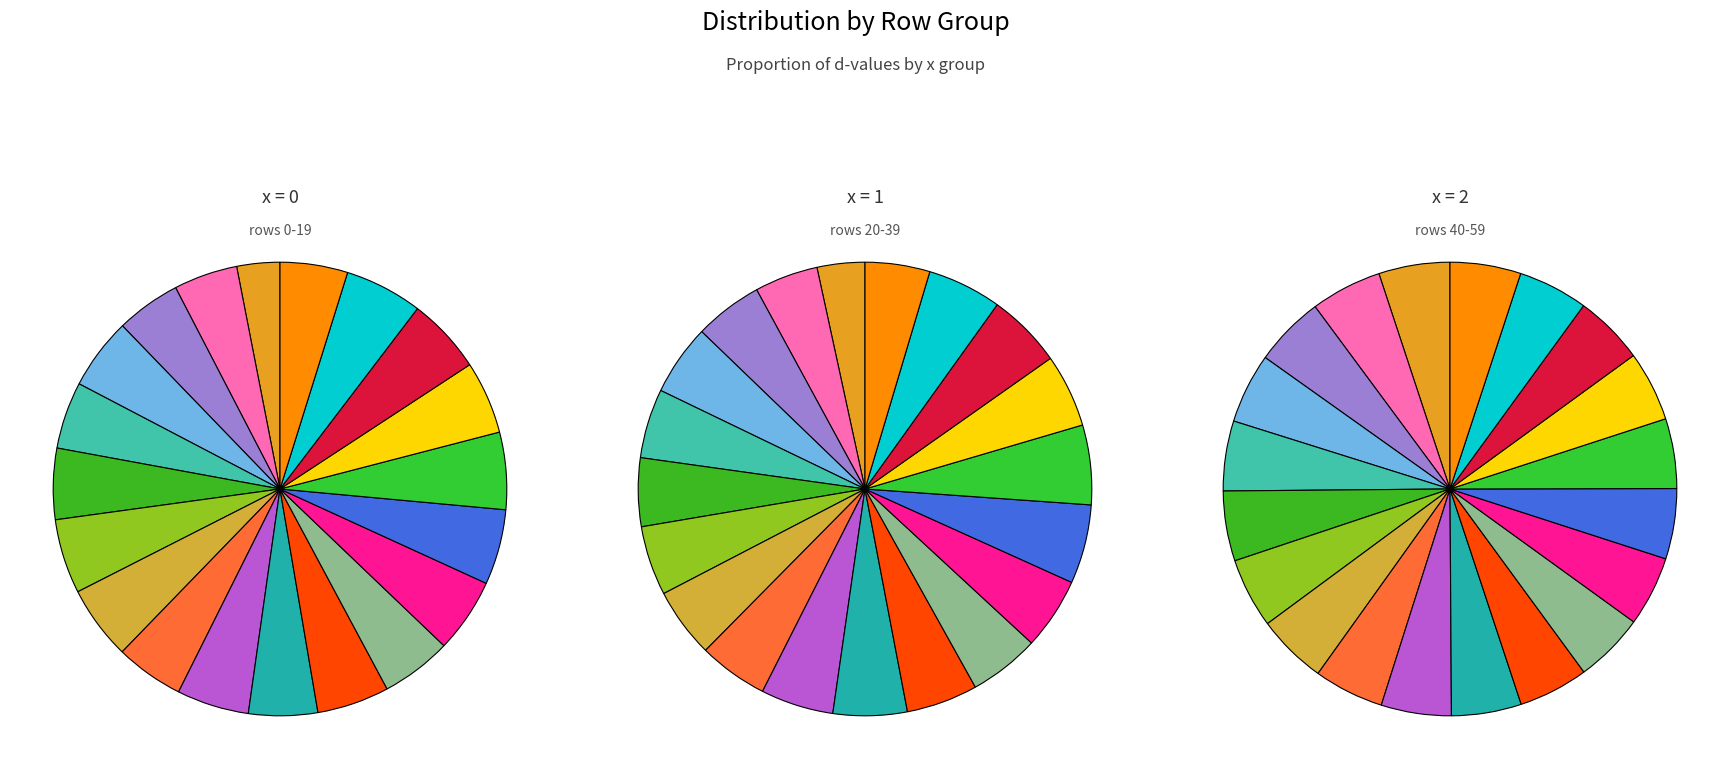

Is 8 the majority of the pie?

No